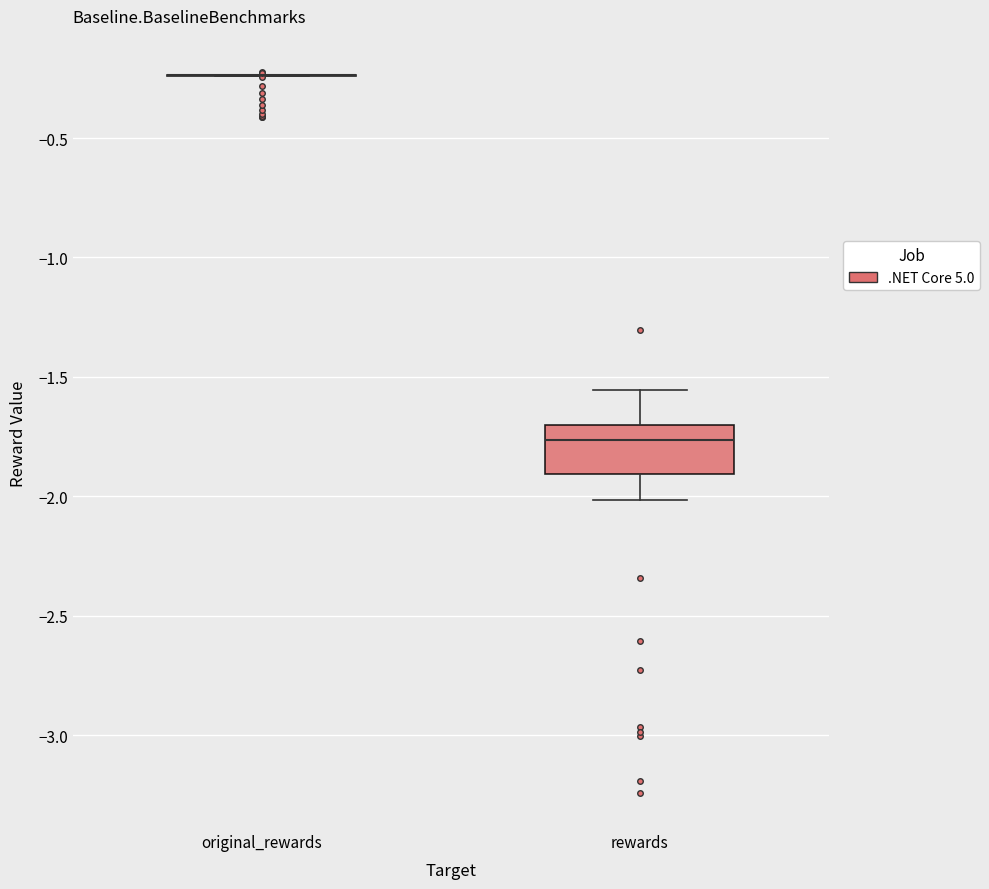

Reading left to right, read every box against the y-axis: the position of its median line, the range the box covers, and the ends of its whiskers. The values are not printed on the chart, so give them approximately, as read against the axis.

original_rewards: box collapsed to a line at -0.25, whiskers -0.25 to -0.25
rewards: median -1.75, box -1.90 to -1.70, whiskers -2.00 to -1.55